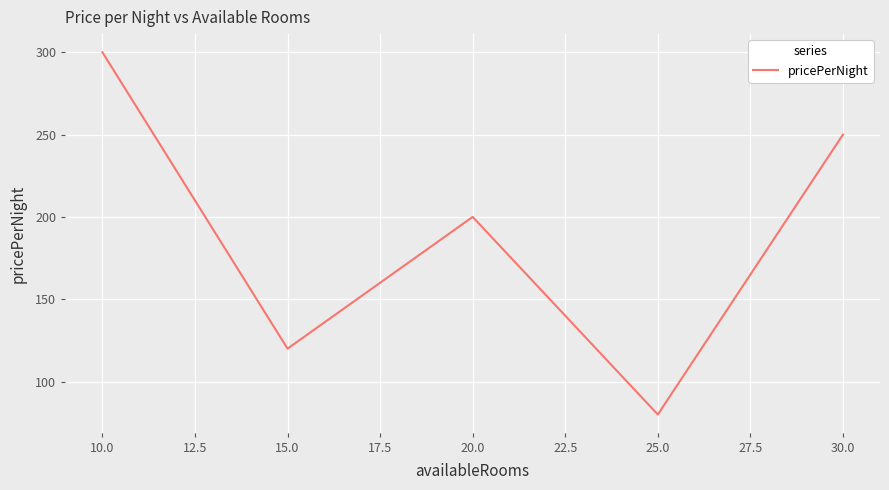

The chart shows a value of 165 at 10.0. True or false?

False